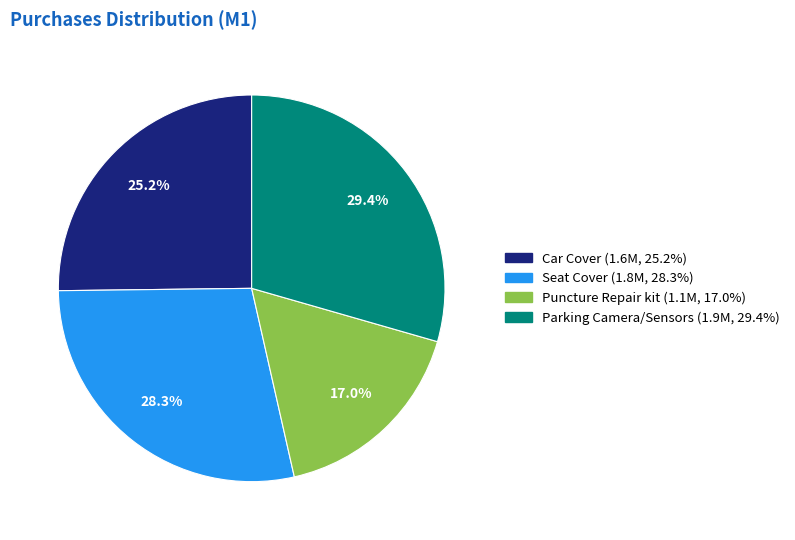

Which category has the smallest portion of the pie?

Puncture Repair kit